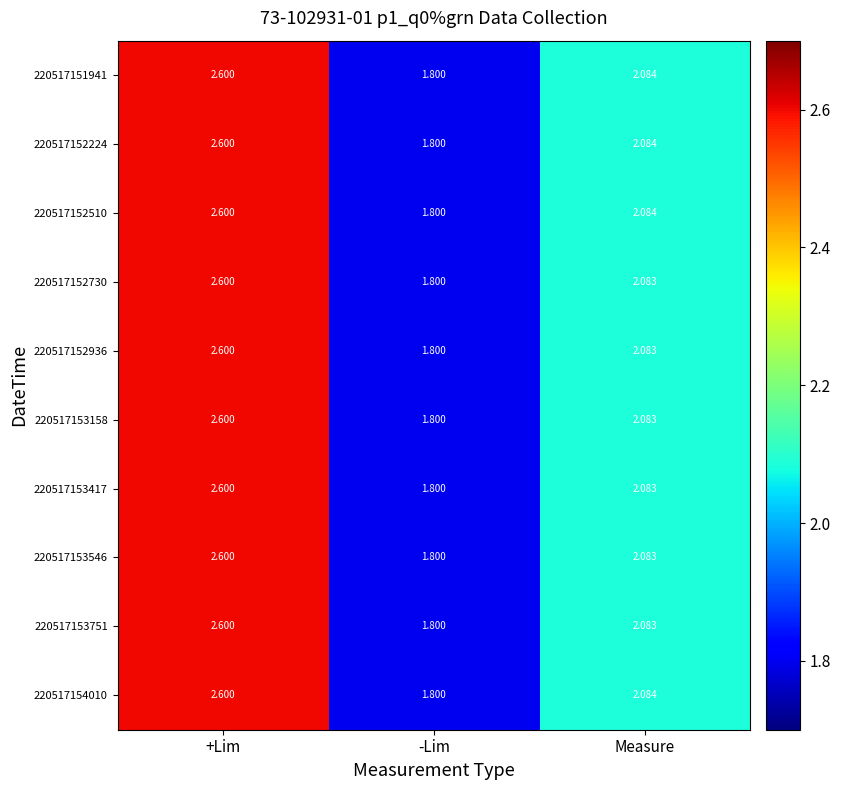

List the labels in order of 220517154010 value, largest first.

+Lim, Measure, -Lim